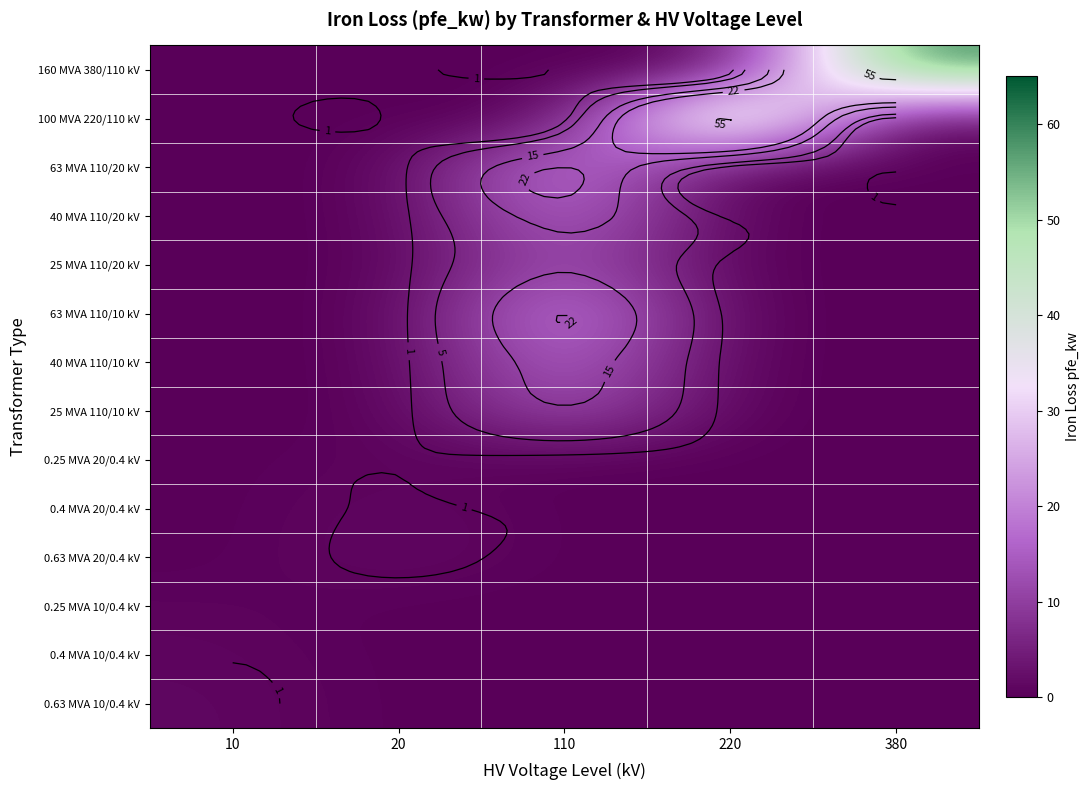

The 25 MVA 110/20 kV series shows -9.3 at 220. True or false?

False